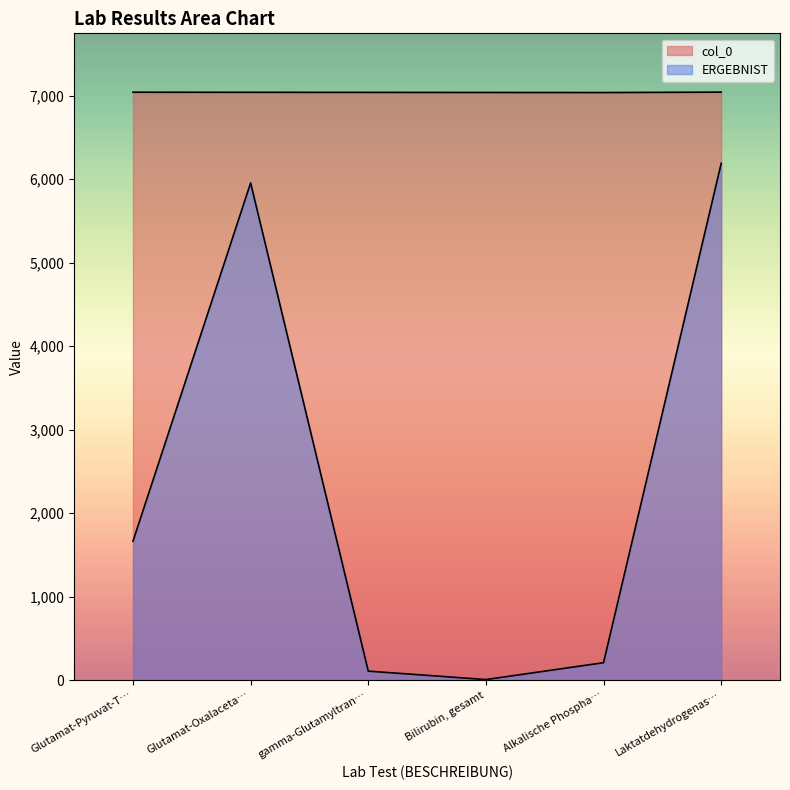

Reading left to right, list all the values displayed in this chart.

col_0: 7043	7042	7041	7040	7039	7044
ERGEBNIST: 1664	5956	107	6	208	6190